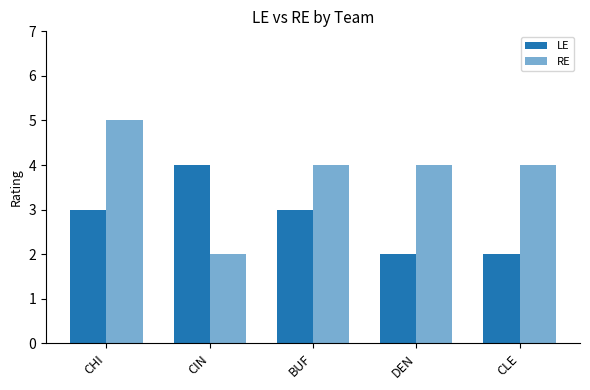

What position from the left is CLE?

5